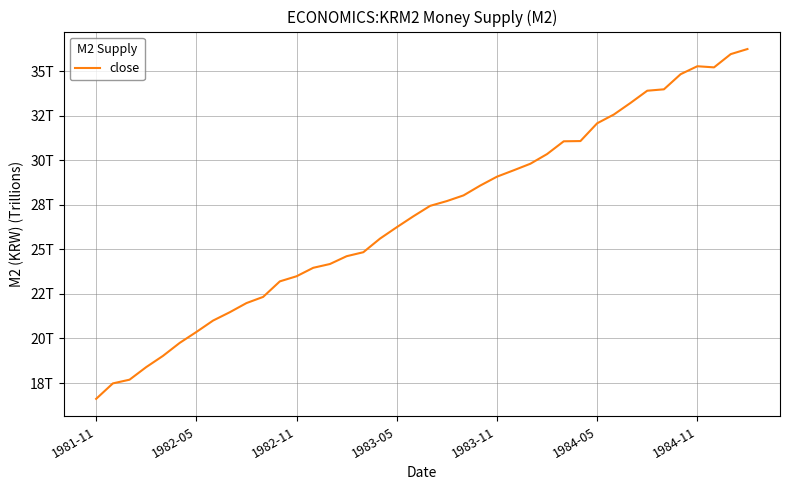

Is this an area chart (filled region under the line)?

No